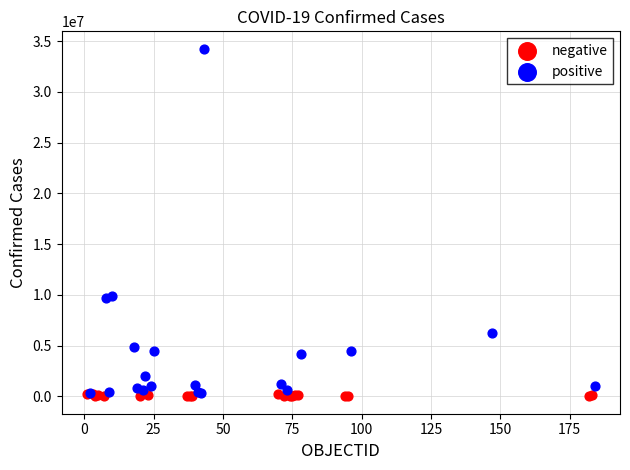

Which series reaches the minimum Y coordinate?

negative